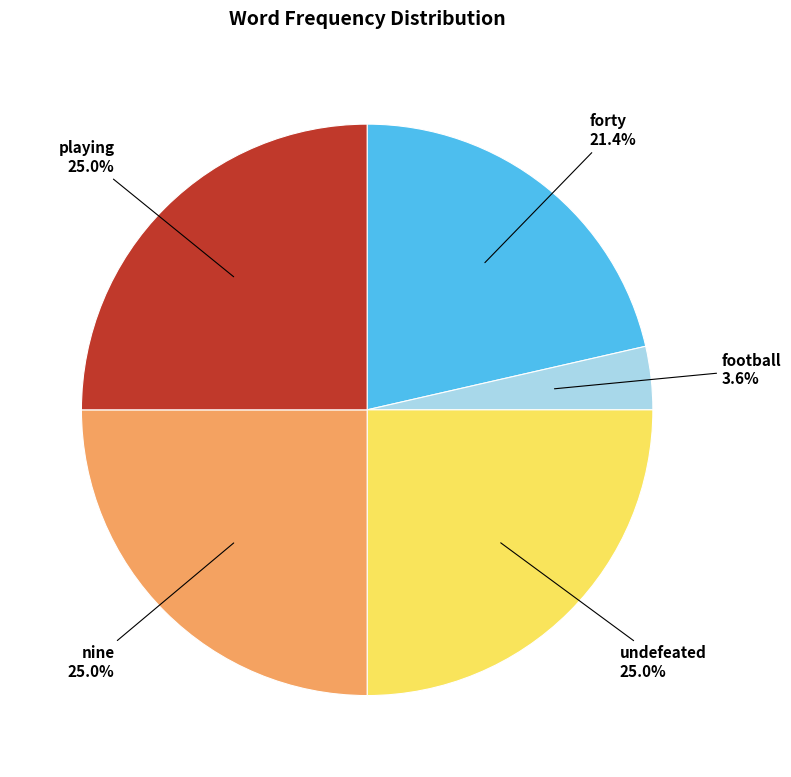

To the nearest percent, what percentage of the pie is forty?

21%